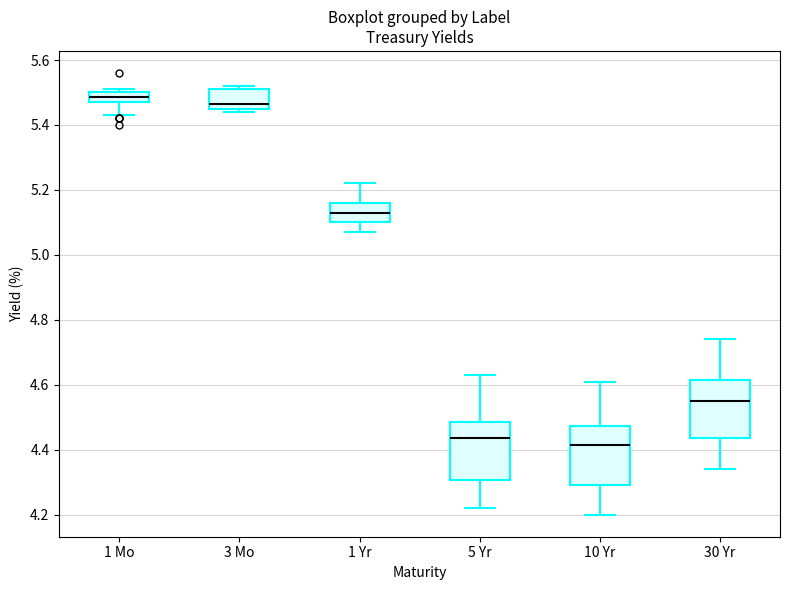

Reading left to right, read every box against the y-axis: the position of its median line, the range the box covers, and the ends of its whiskers. The values are not printed on the chart, so give them approximately, as read against the axis.

1 Mo: median 5.48 (inside the box), box 5.48 to 5.50, whiskers 5.44 to 5.52
3 Mo: median 5.46 (just above the box's lower edge), box 5.46 to 5.52, whiskers 5.44 to 5.52 (just above the box's upper edge)
1 Yr: median 5.14, box 5.10 to 5.16, whiskers 5.08 to 5.22
5 Yr: median 4.44, box 4.30 to 4.48, whiskers 4.22 to 4.64
10 Yr: median 4.42, box 4.30 to 4.48, whiskers 4.20 to 4.62
30 Yr: median 4.56, box 4.44 to 4.62, whiskers 4.34 to 4.74